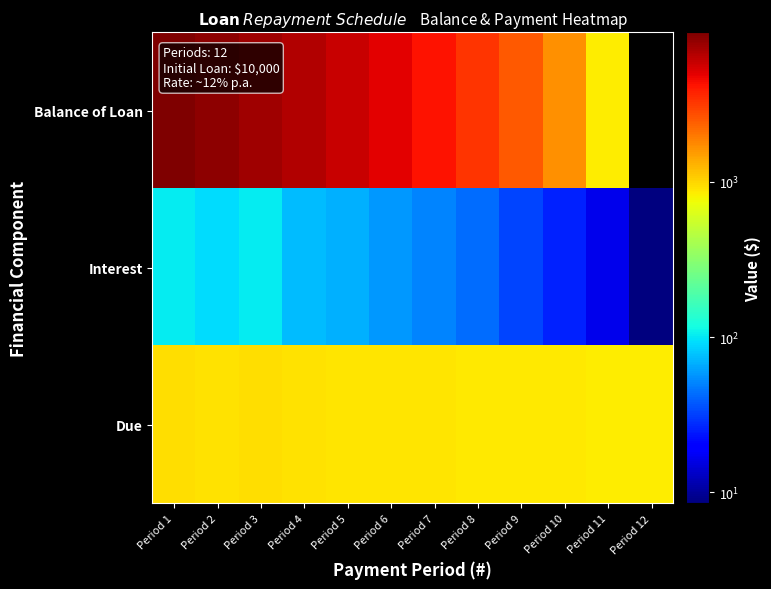

Count the number of data series in this chart.

3